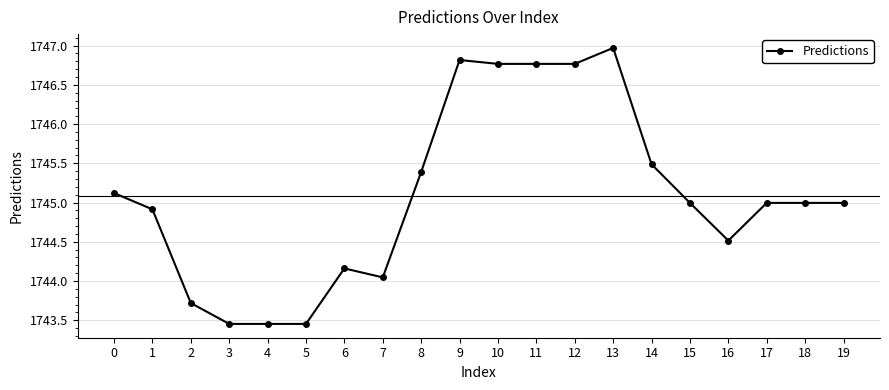

What value does the data have at 18?

1745.0